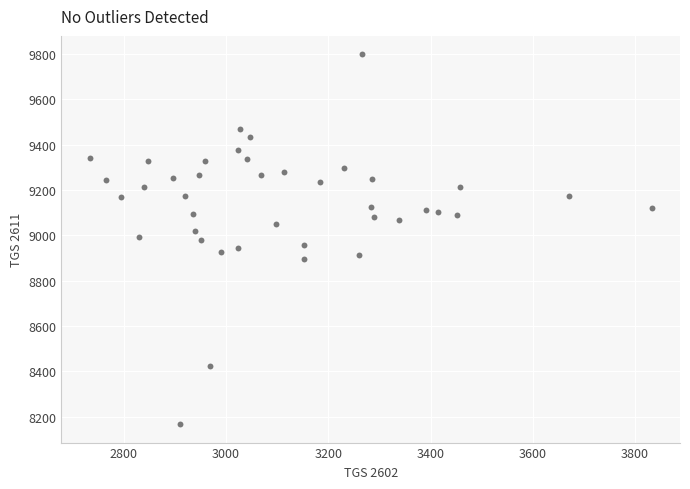

What is the range of X values (max minus min)?

1100